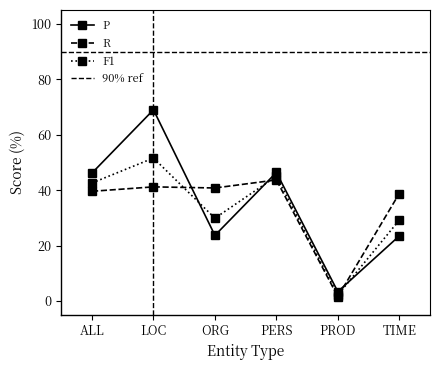

What is the sum of the F1 values at ORG and ALL?

72.5